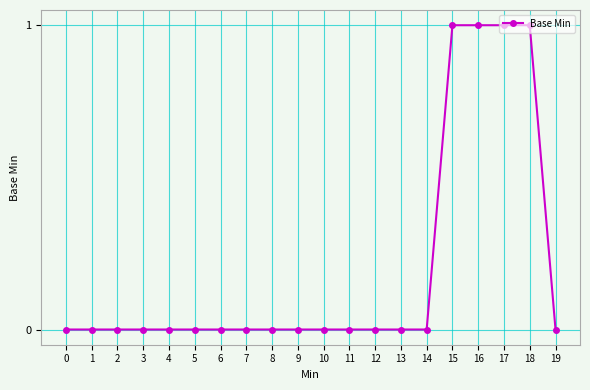

Is it true that the value at 1 is 1?

False